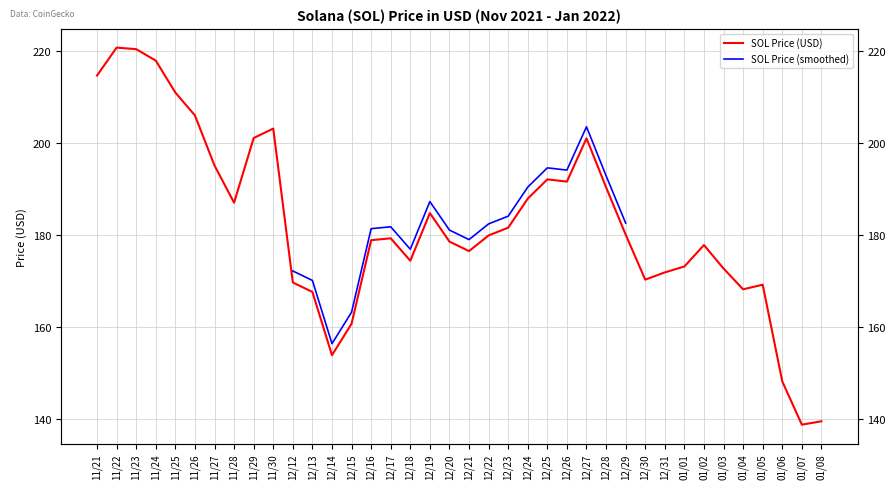

At which label does the data first exceed 179?

11/21